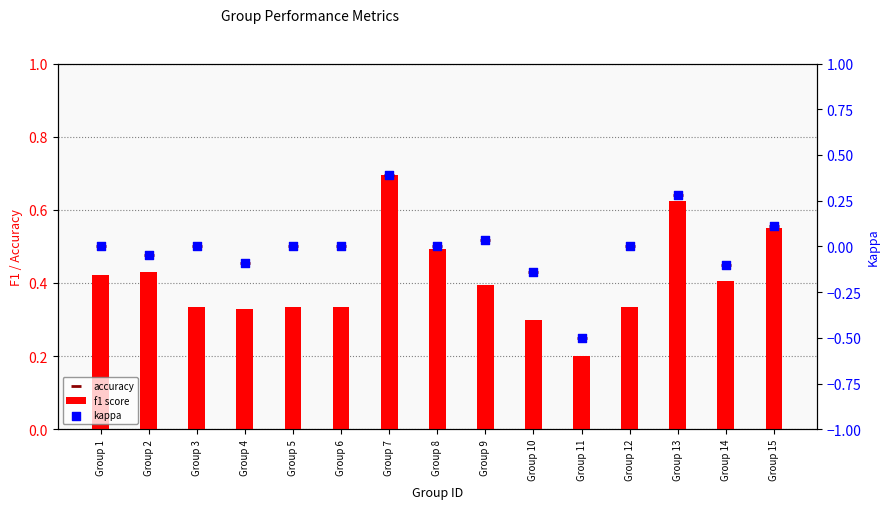

What are all the series names shown in the legend?

f1 score, accuracy, kappa